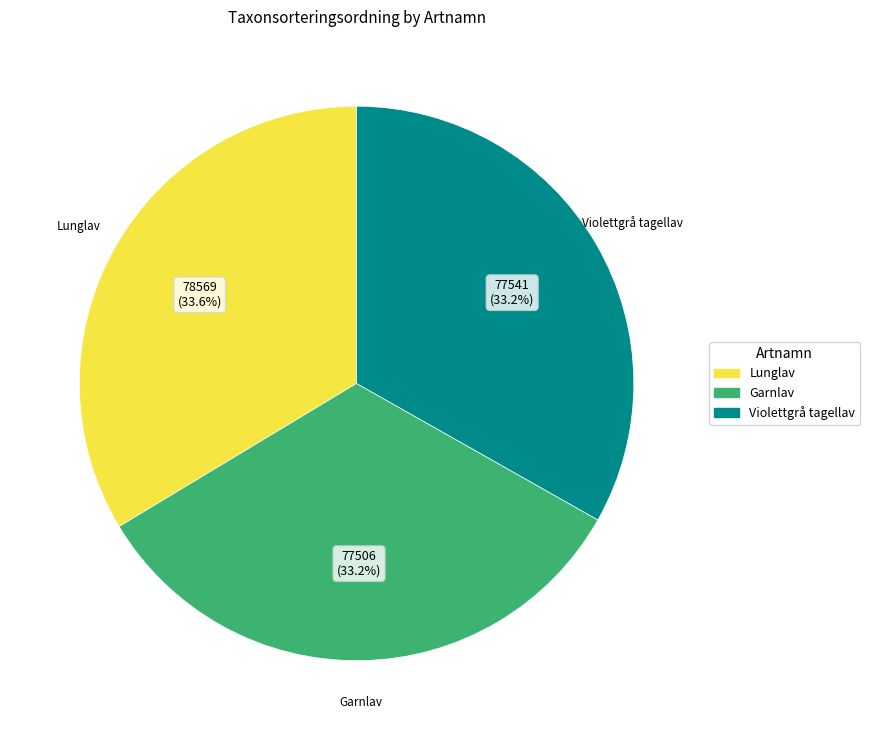

The Garnlav slice represents 33% of the pie. True or false?

True